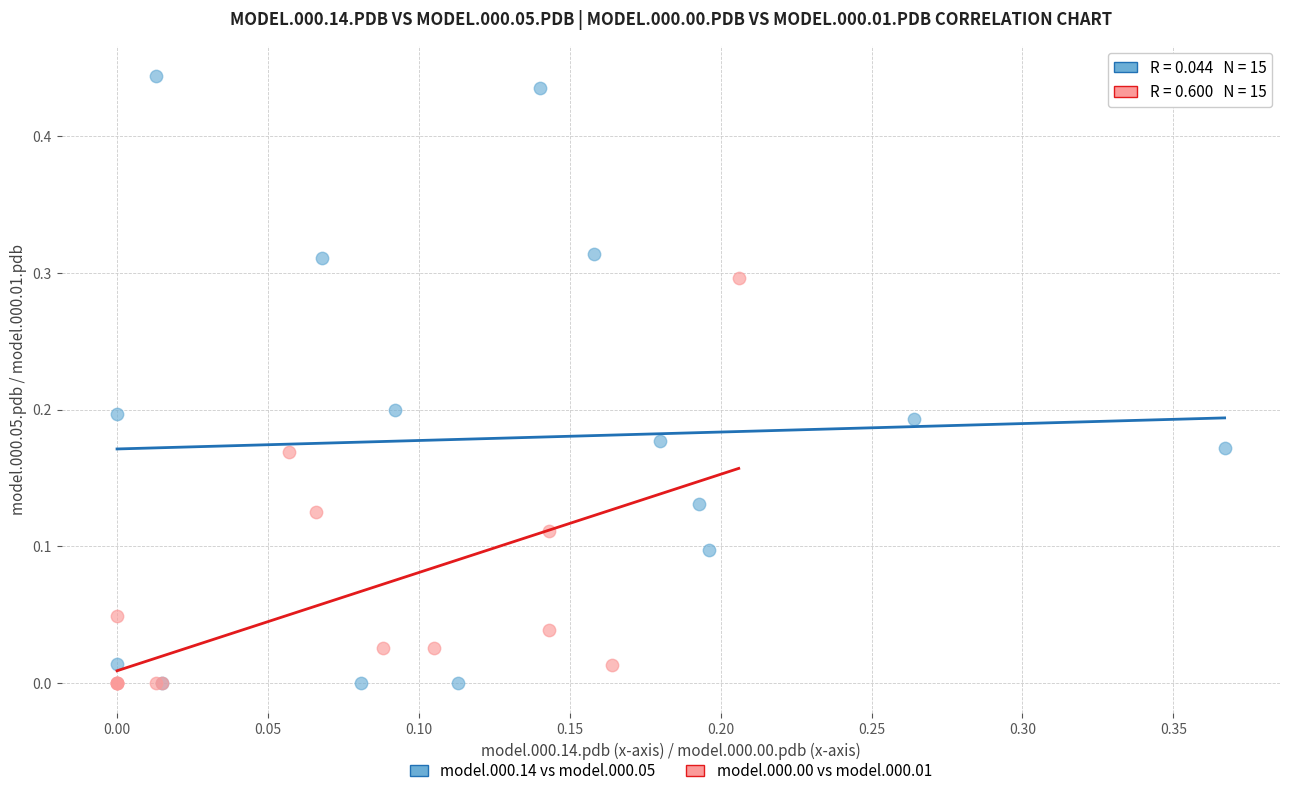

What are all the series names shown in the legend?

model.000.14 vs model.000.05, model.000.00 vs model.000.01